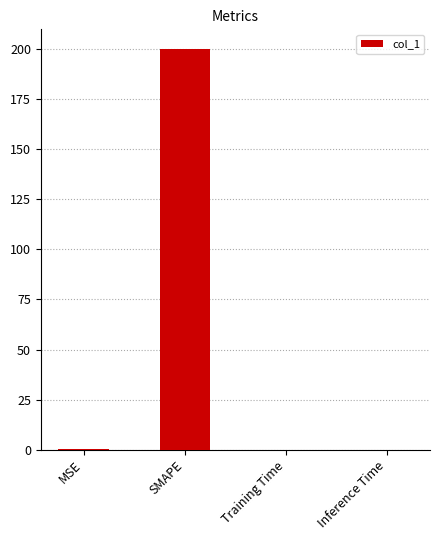

Is it true that the value at Training Time is 0.0?

True